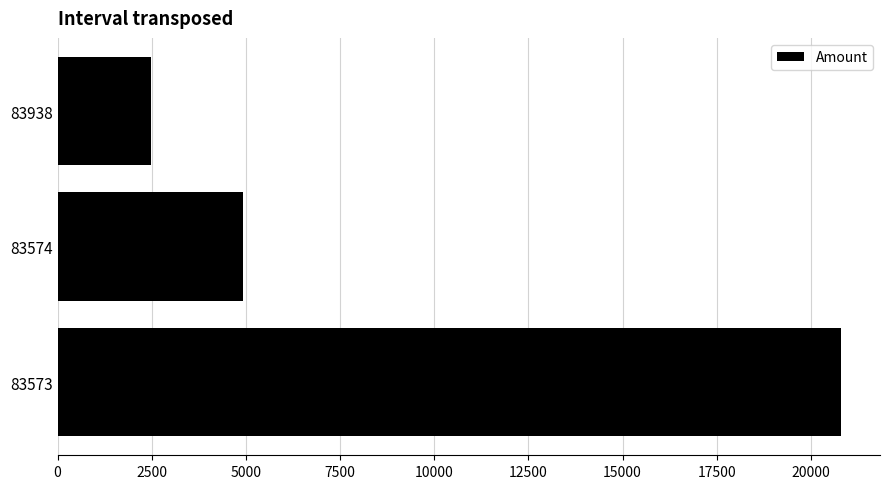

The value at 83574 is 7595.4. True or false?

False